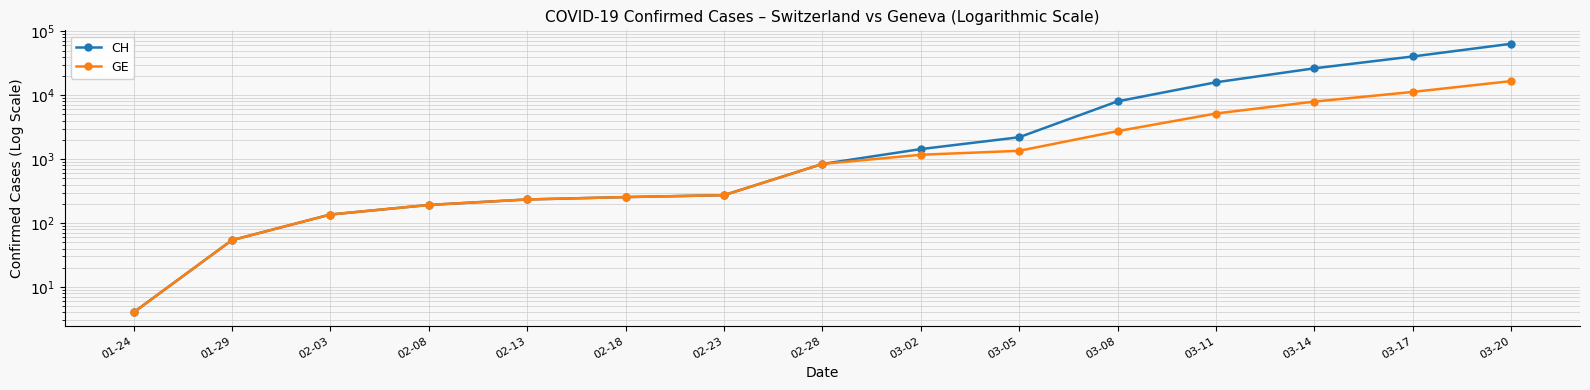

Does the chart have visible grid lines?

Yes